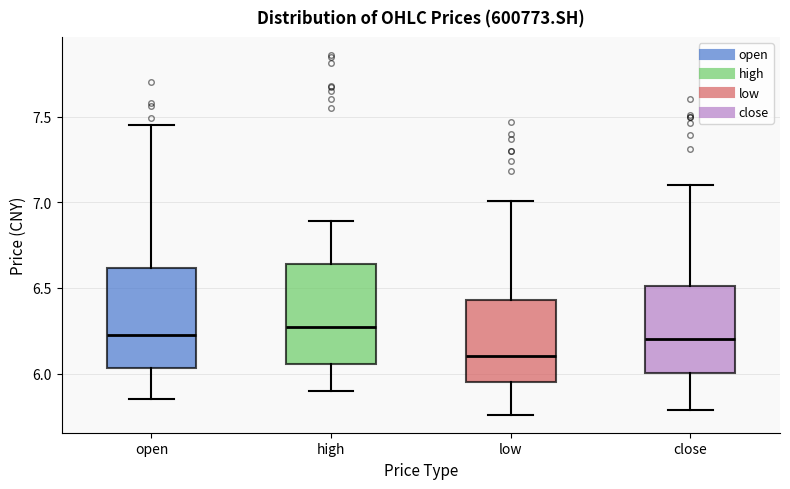

Reading left to right, transcribe this box plot: for each box, give where its median line is, the range the box spans, and where its two whiskers end, as read against the y-axis. The values are not printed on the chart, so give them approximately, as read against the axis.

open: median 6.25, box 6.05 to 6.60, whiskers 5.85 to 7.45
high: median 6.25, box 6.05 to 6.65, whiskers 5.90 to 6.90
low: median 6.10, box 5.95 to 6.45, whiskers 5.75 to 7.00
close: median 6.20, box 6.00 to 6.50, whiskers 5.80 to 7.10